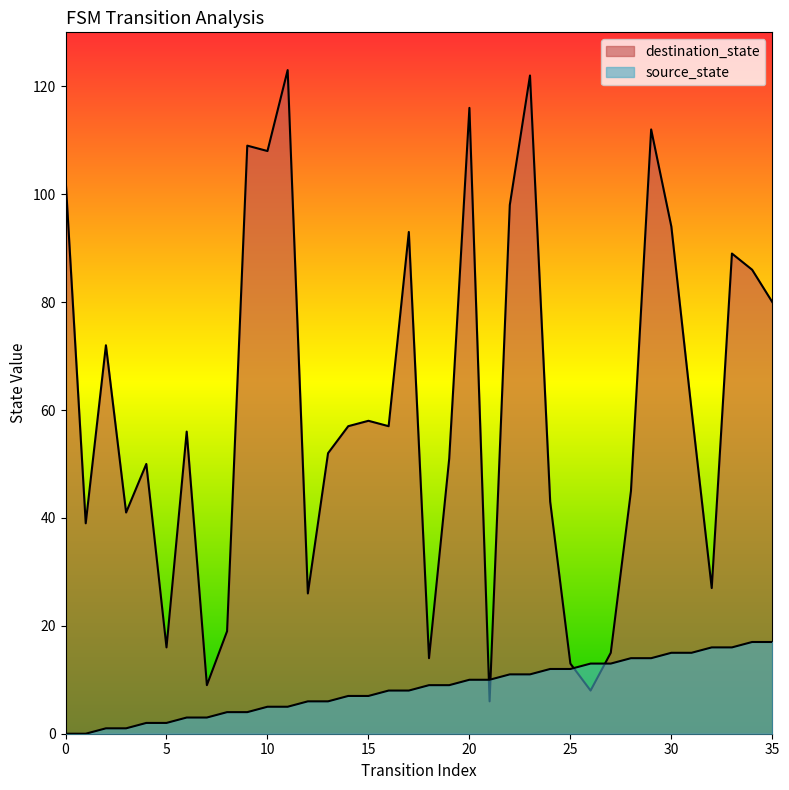

Rank the series by their maximum value, from highest to lowest.

destination_state, source_state